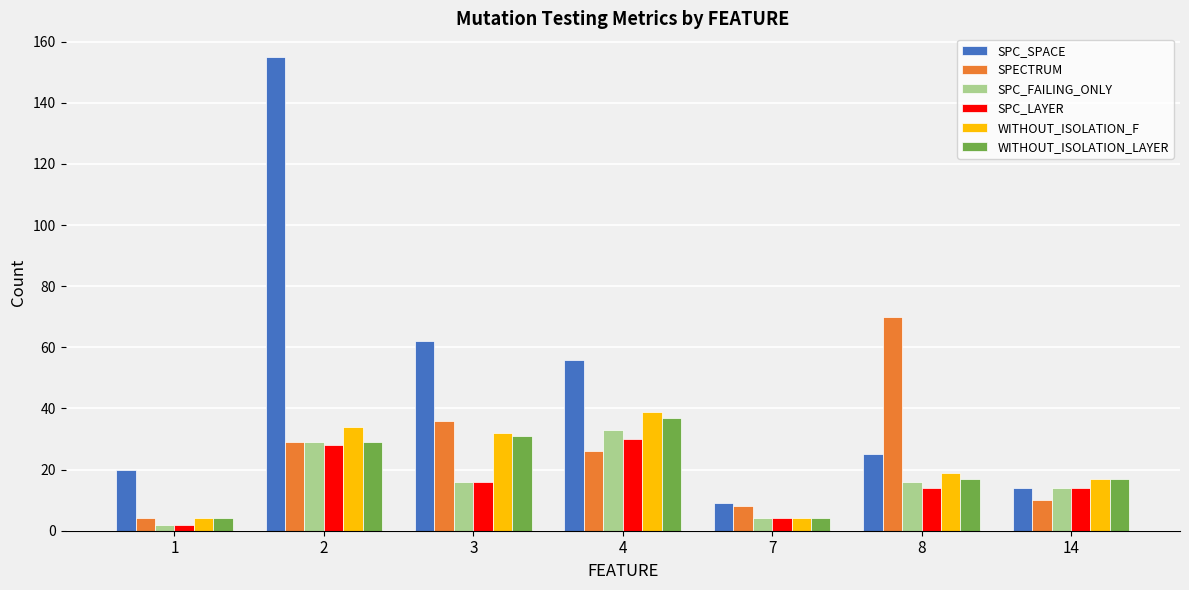

How many groups of bars are there?

7